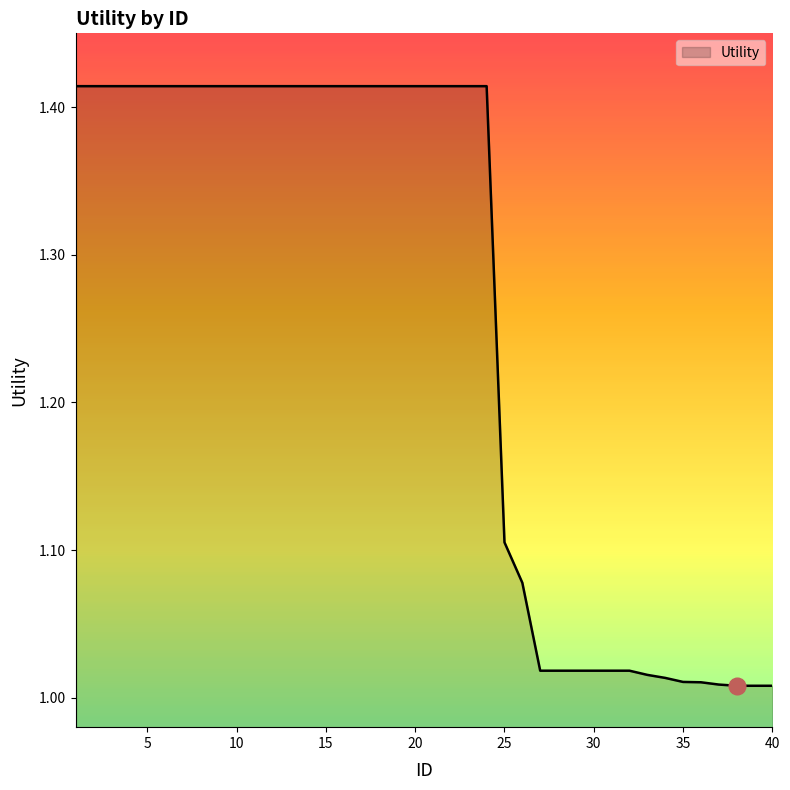

What is the difference between the maximum and minimum values?

0.4